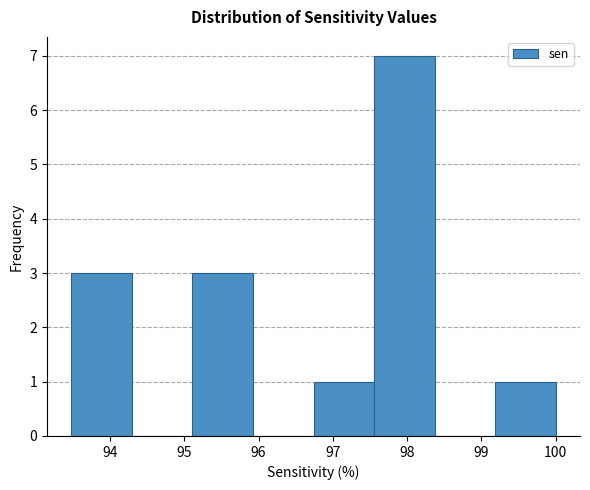

What is the height of the bar covering 93.5 to 94.3 on the x-axis? Neither the bar edges nor the heights are printed on the chart, so give them approximately, as read against the axes.

3